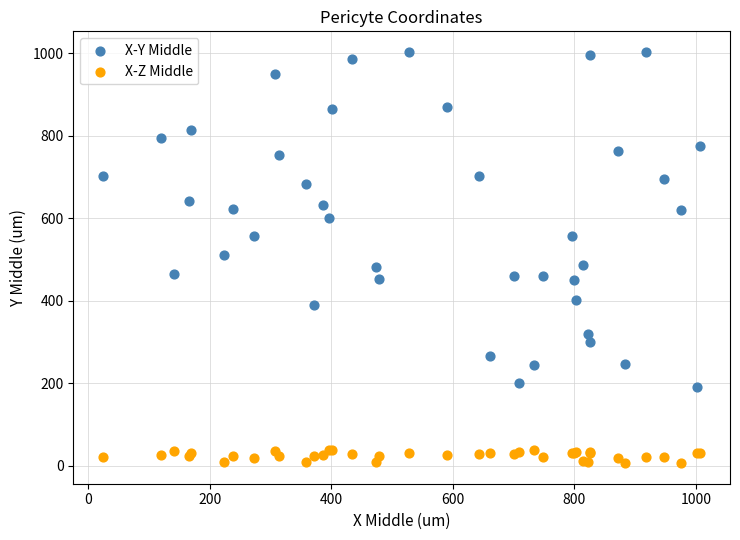

What is the X range (max minus min) for the scatter plot?

982.6